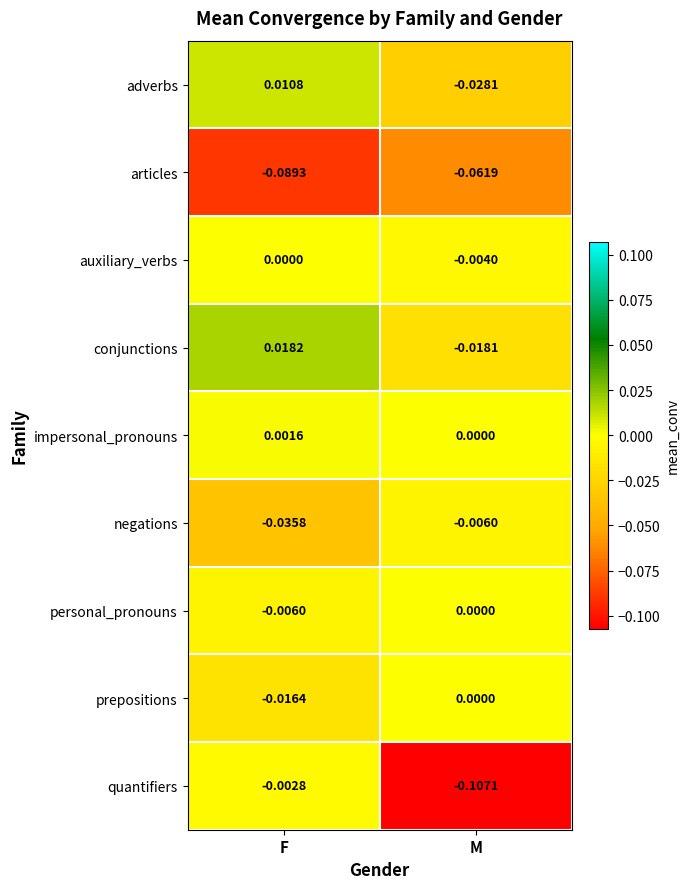

At which label does adverbs first exceed 0?

F